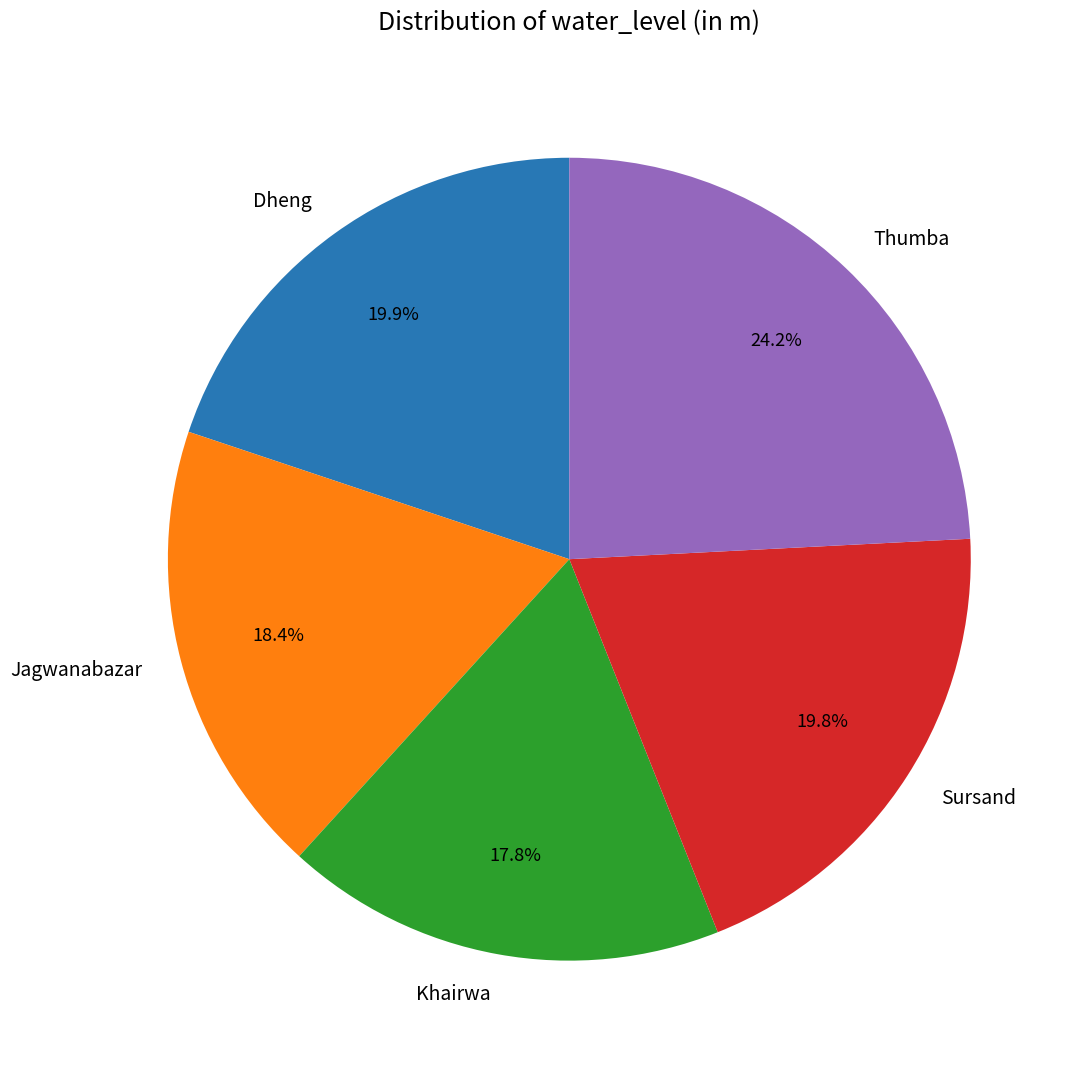

What percentage is the Jagwanabazar slice, to the nearest percent?

18%